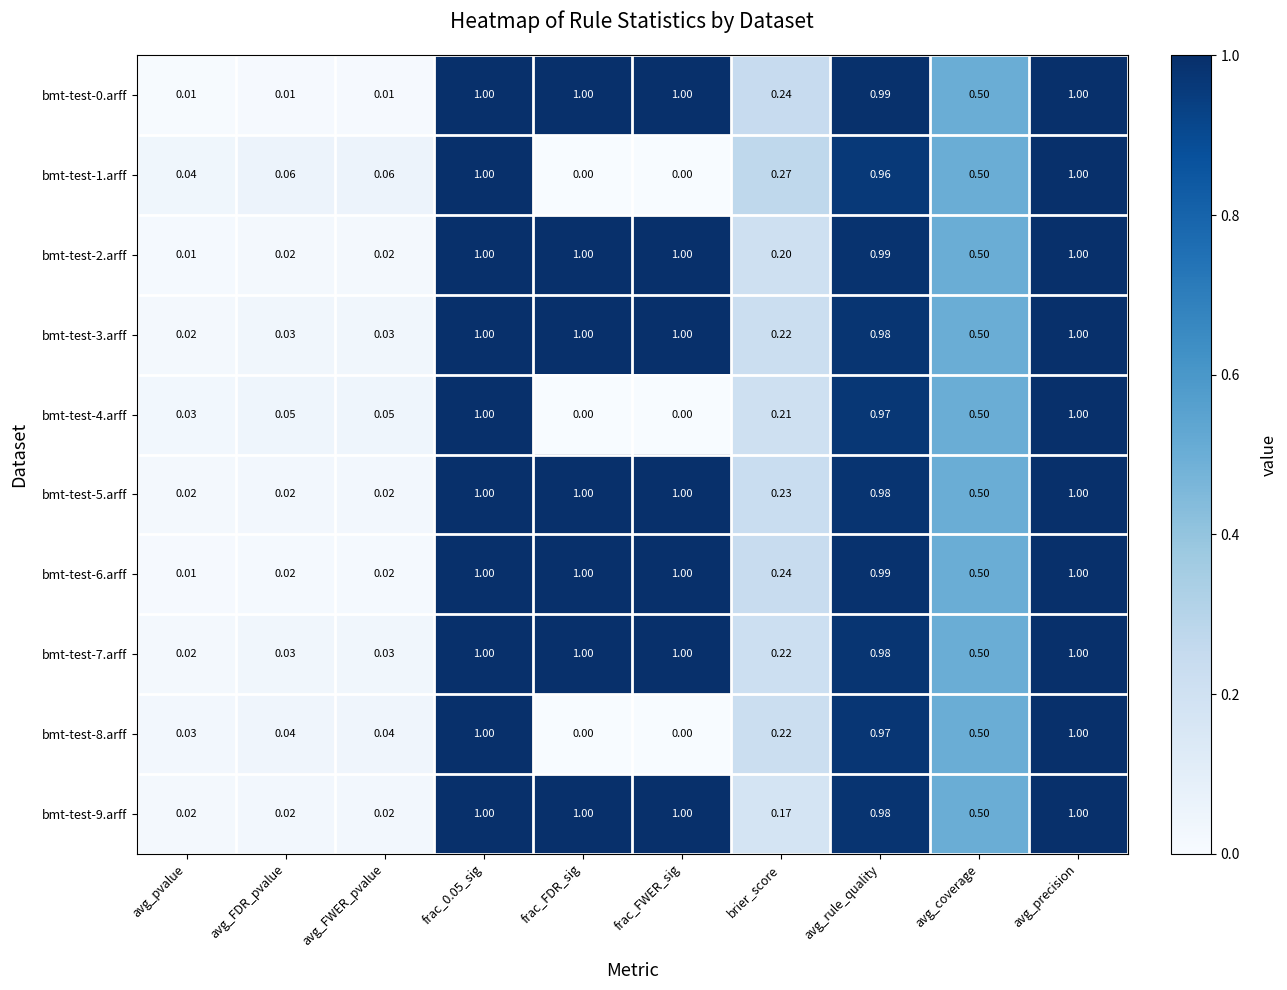

Is the value of bmt-test-9.arff at avg_rule_quality greater than the value of bmt-test-4.arff at avg_FDR_pvalue?

Yes